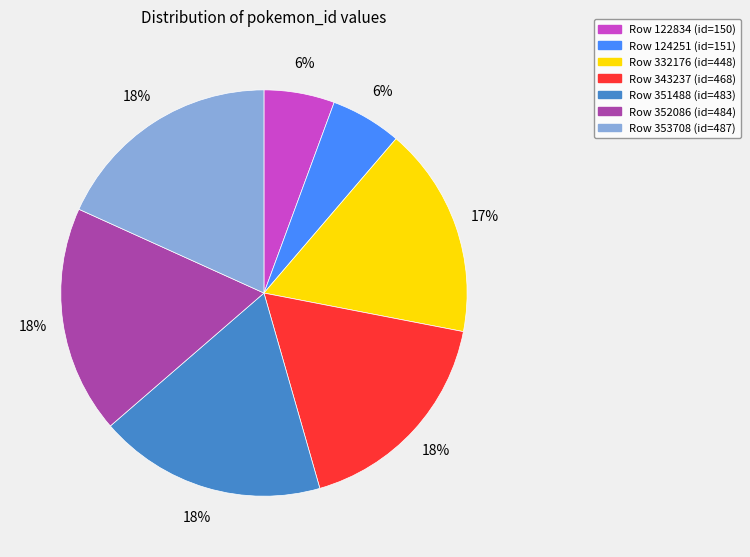

Does any single category account for the majority?

No